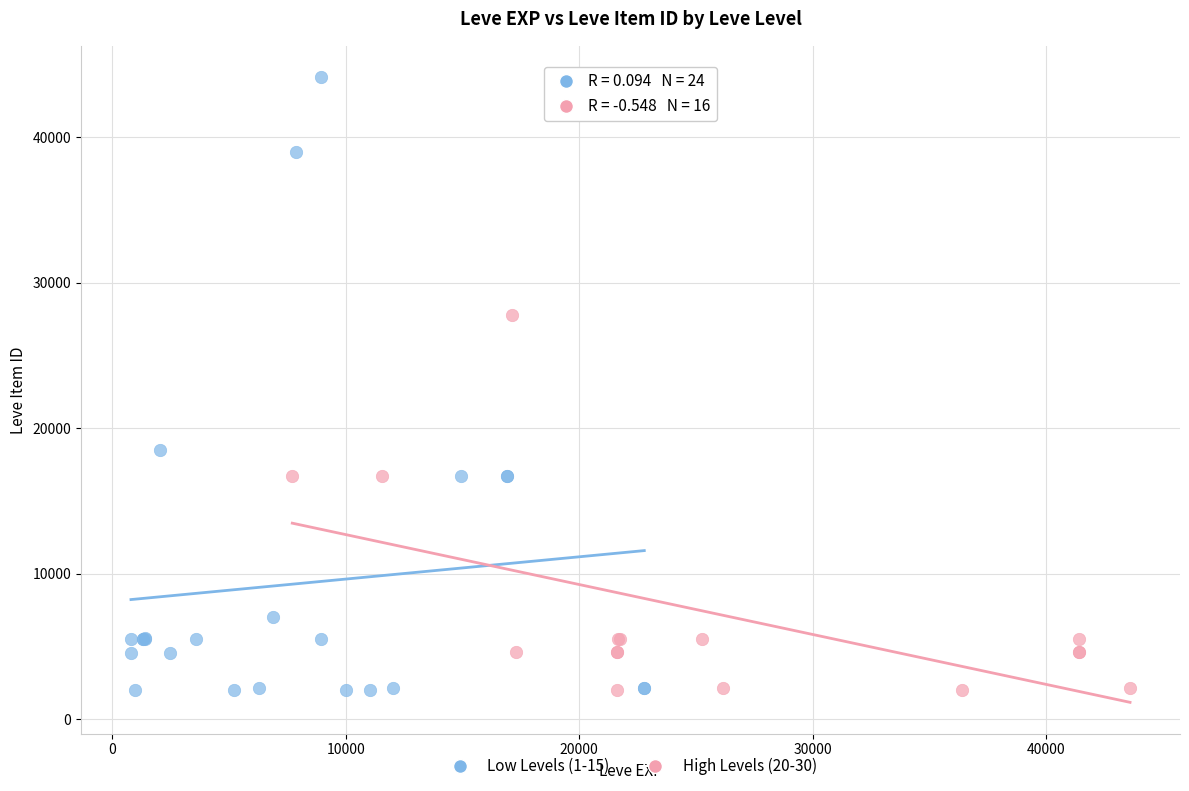

Which series contains the highest Y value?

Low Levels (1-15)